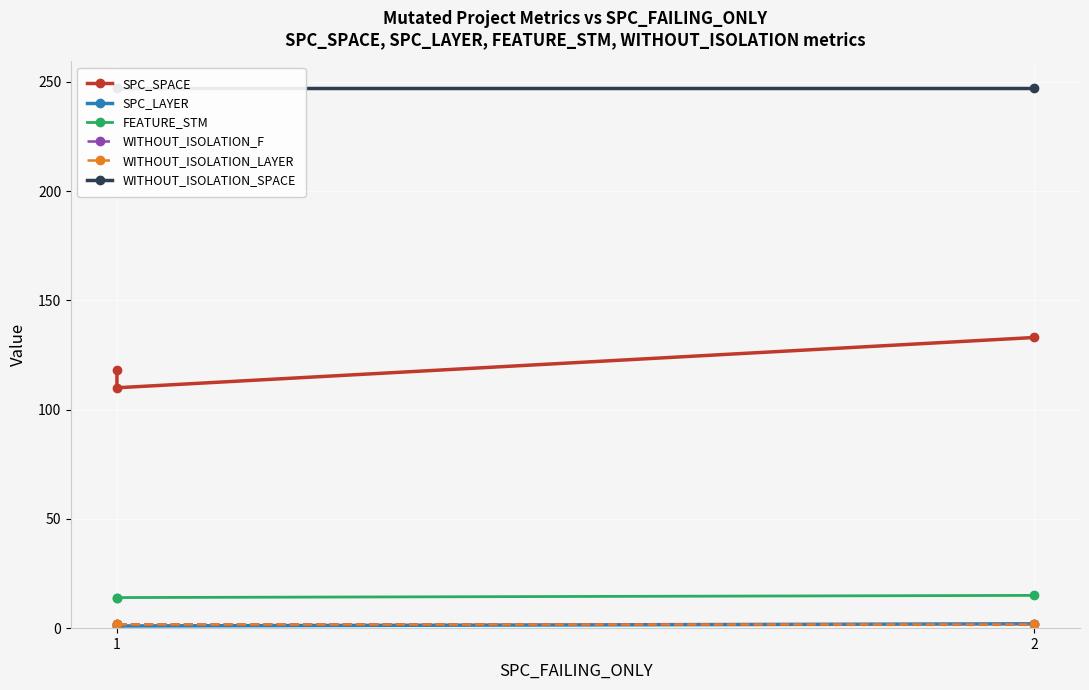

What is the minimum value shown in the chart?

1